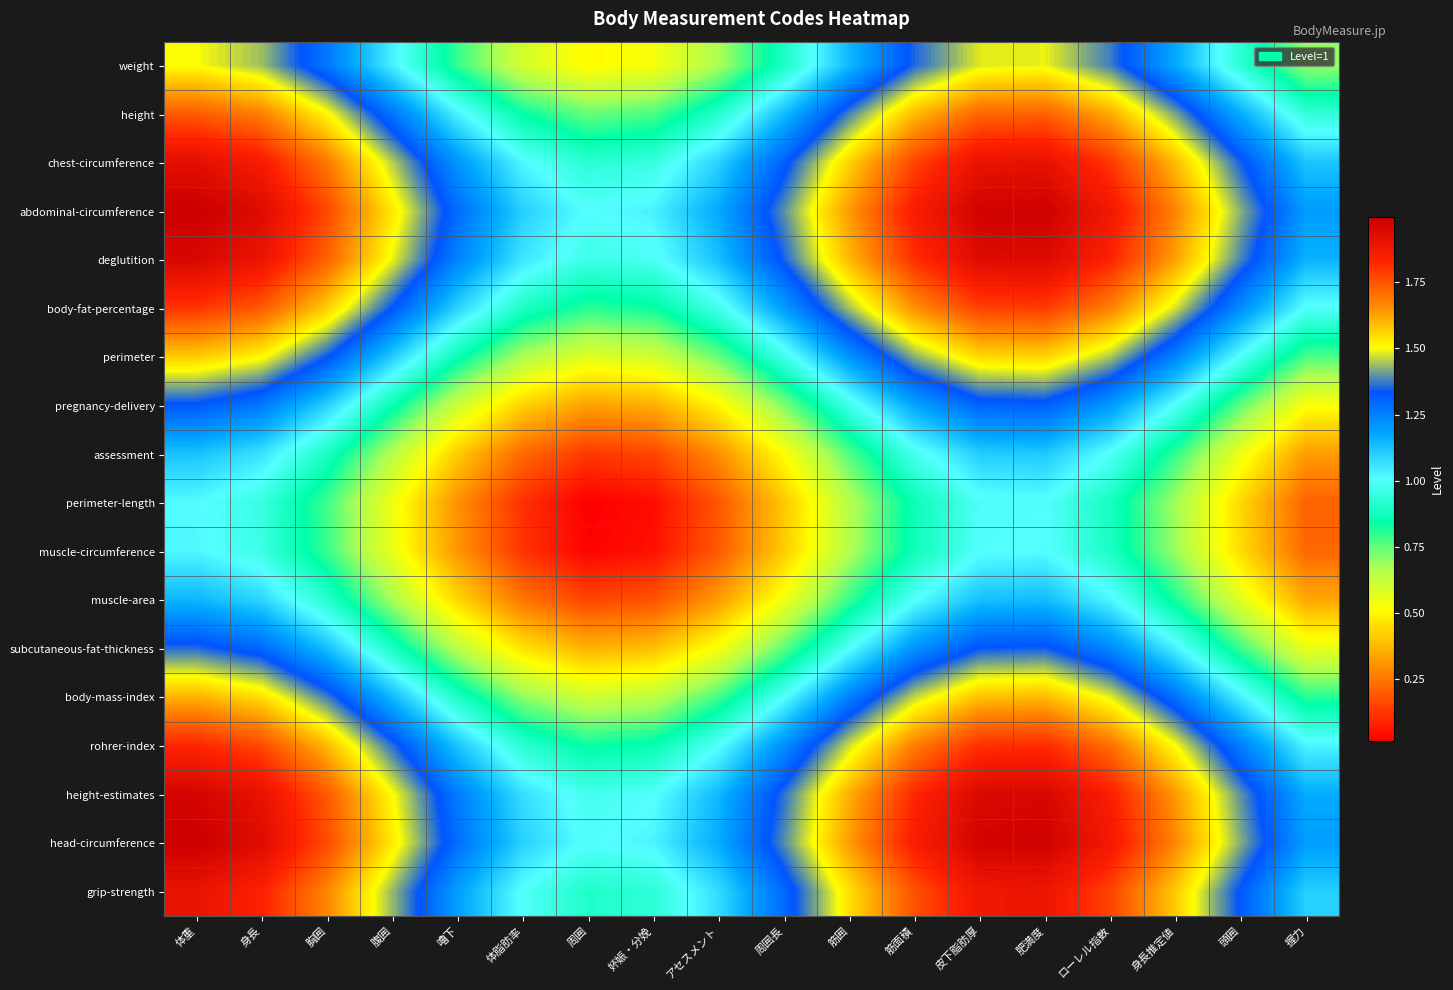

What is the difference between the highest and lowest values at ローレル指数?

1.0